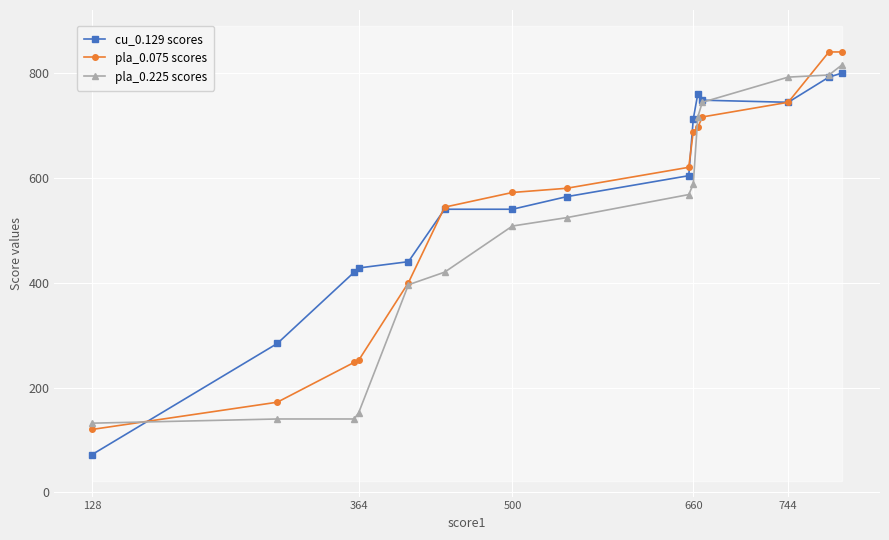

What is the highest value of the cu_0.129 scores series?

800